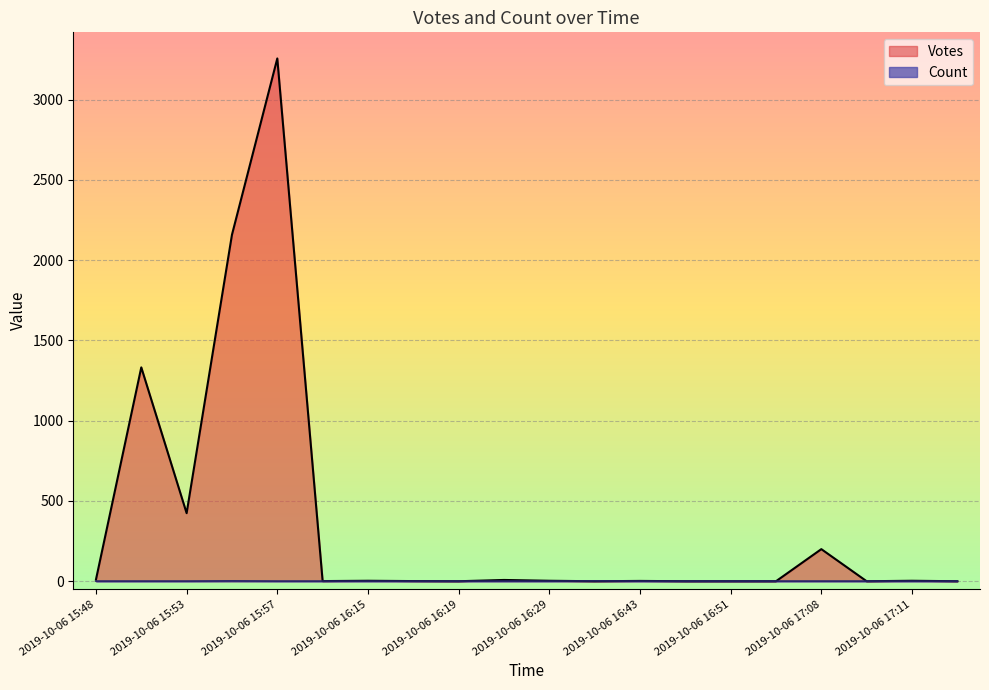

List the series in order of their overall mean, lowest first.

Count, Votes